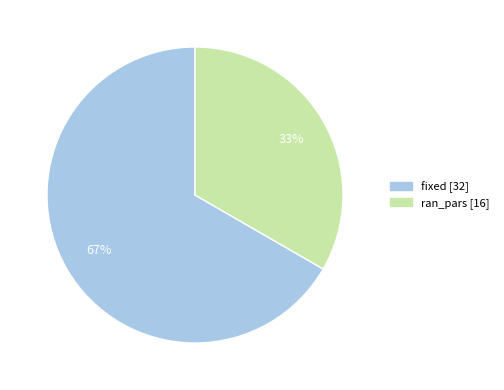

True or false: fixed accounts for 67% of the total.

True